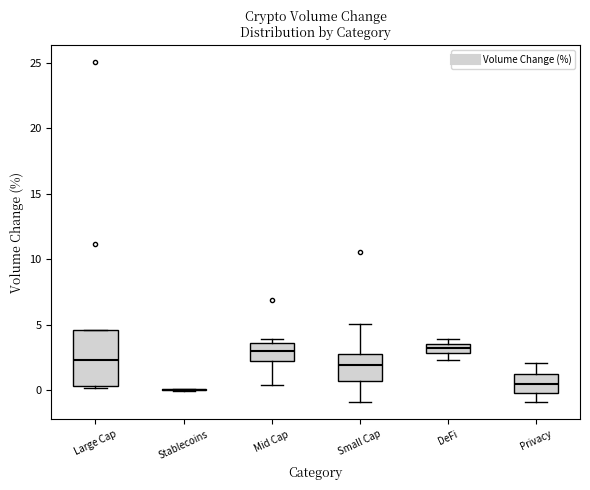

Where does the lower whisker of the box for DeFi end on the y-axis? The values are not printed on the chart, so give them approximately, as read against the axis.

2.5